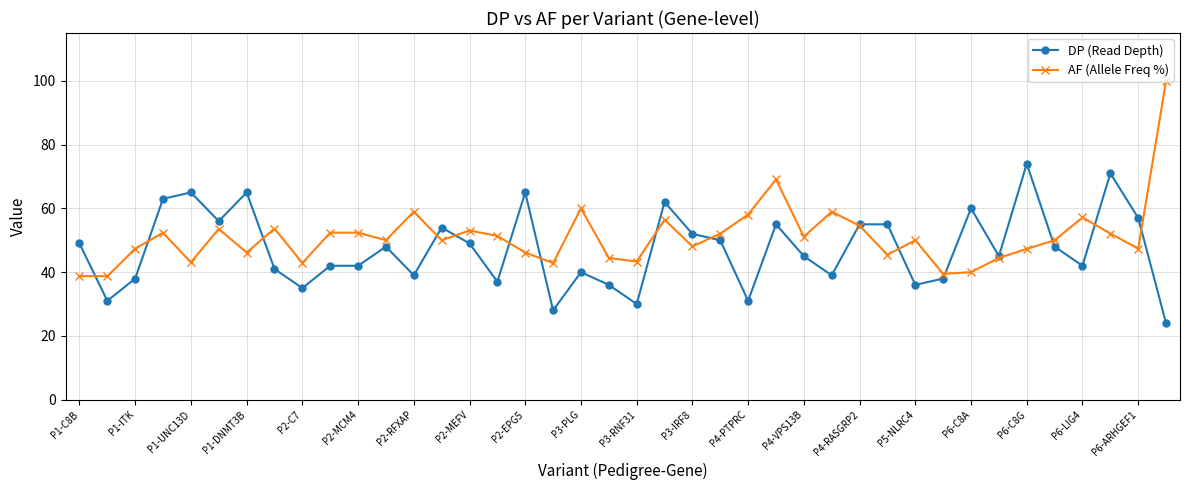

What is the highest value of the AF (Allele Freq %) series?

100.0